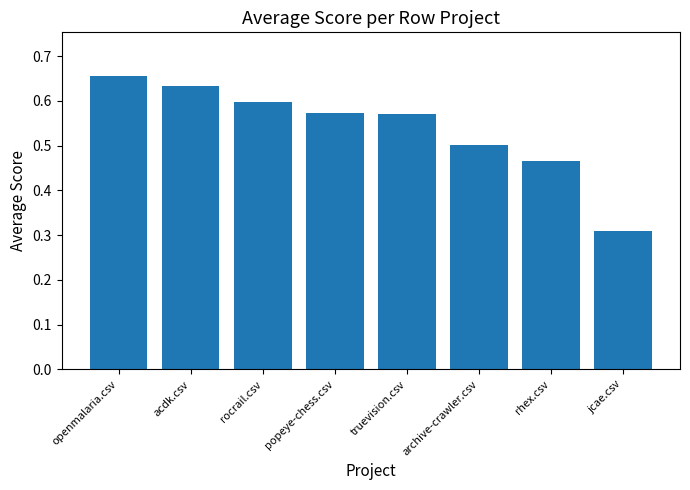

Where is the data nearest to the value 0?

jcae.csv